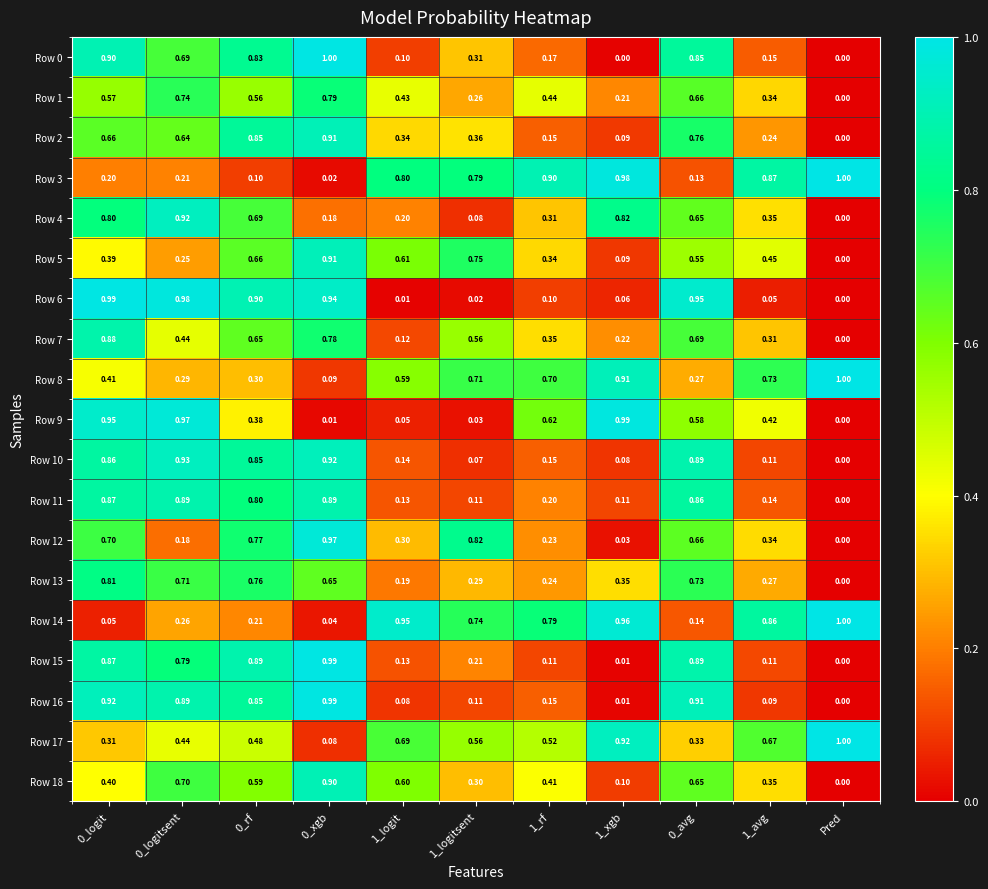

What is the greatest value displayed?

1.0